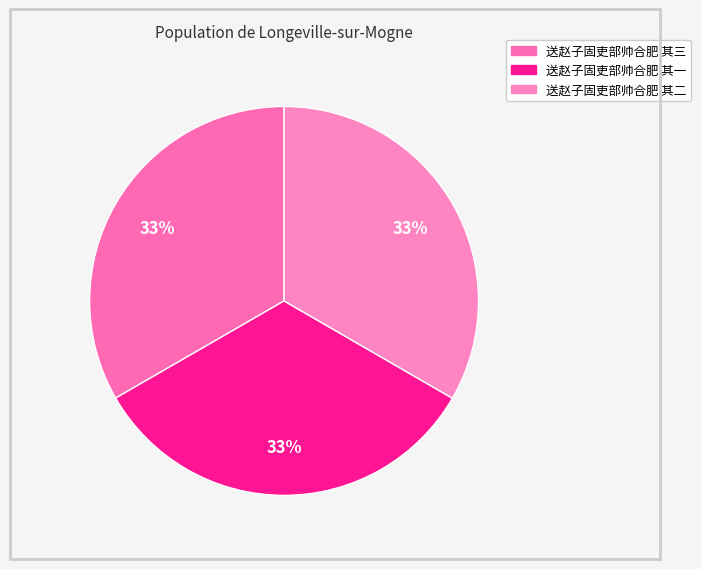

What is the smallest slice in the pie chart?

送赵子固吏部帅合肥 其三